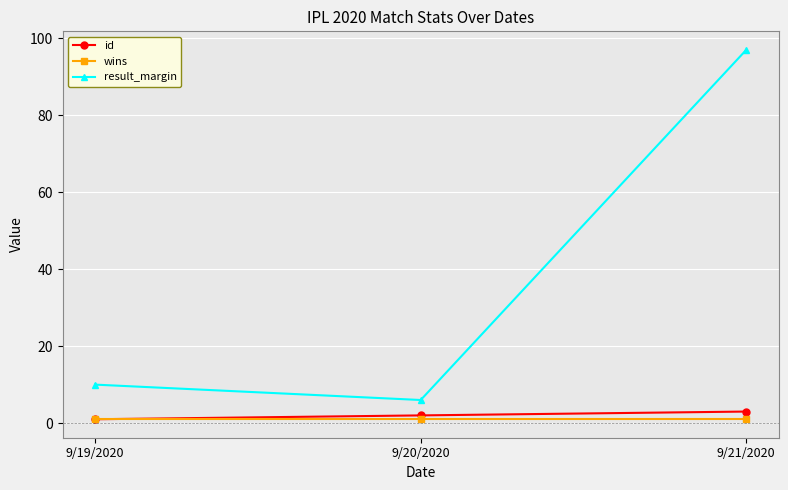

How many categories are shown in the chart?

3